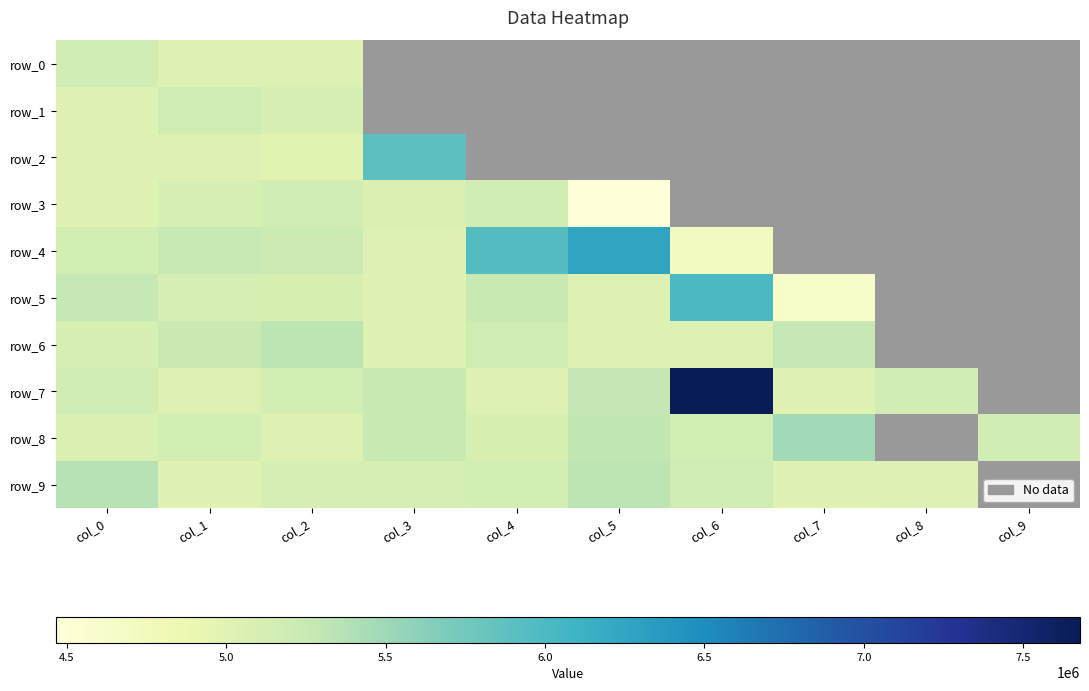

List the labels in order of row_1 value, largest first.

col_1, col_2, col_0, col_3, col_4, col_5, col_6, col_7, col_8, col_9